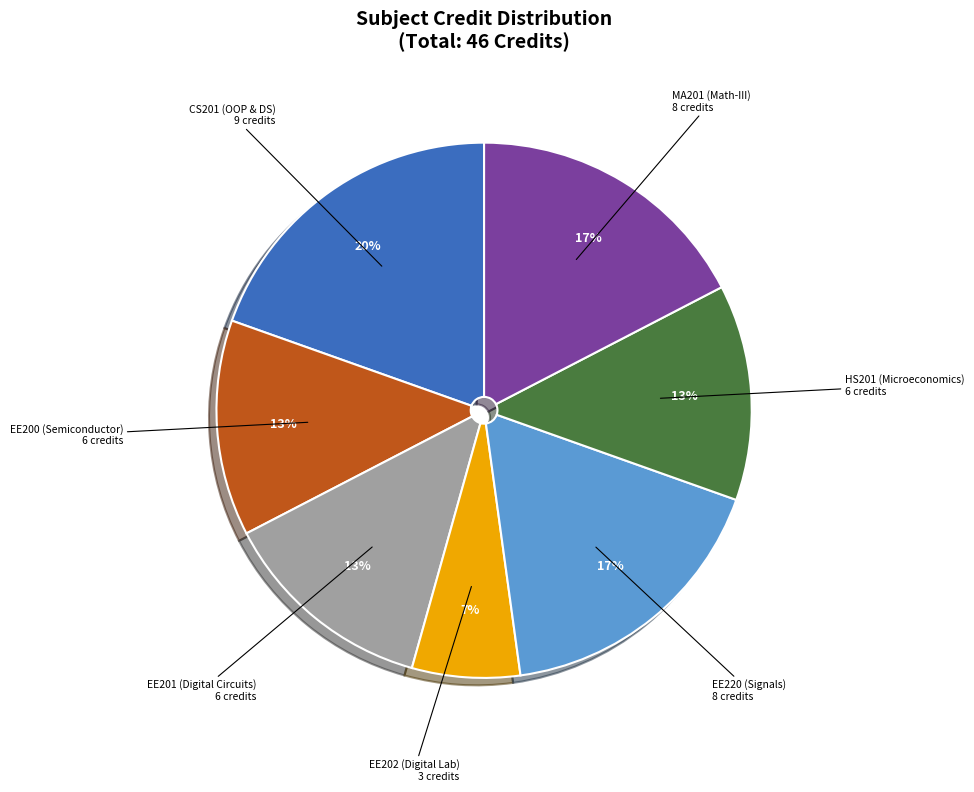

To the nearest percent, what is the average slice percentage?

14%